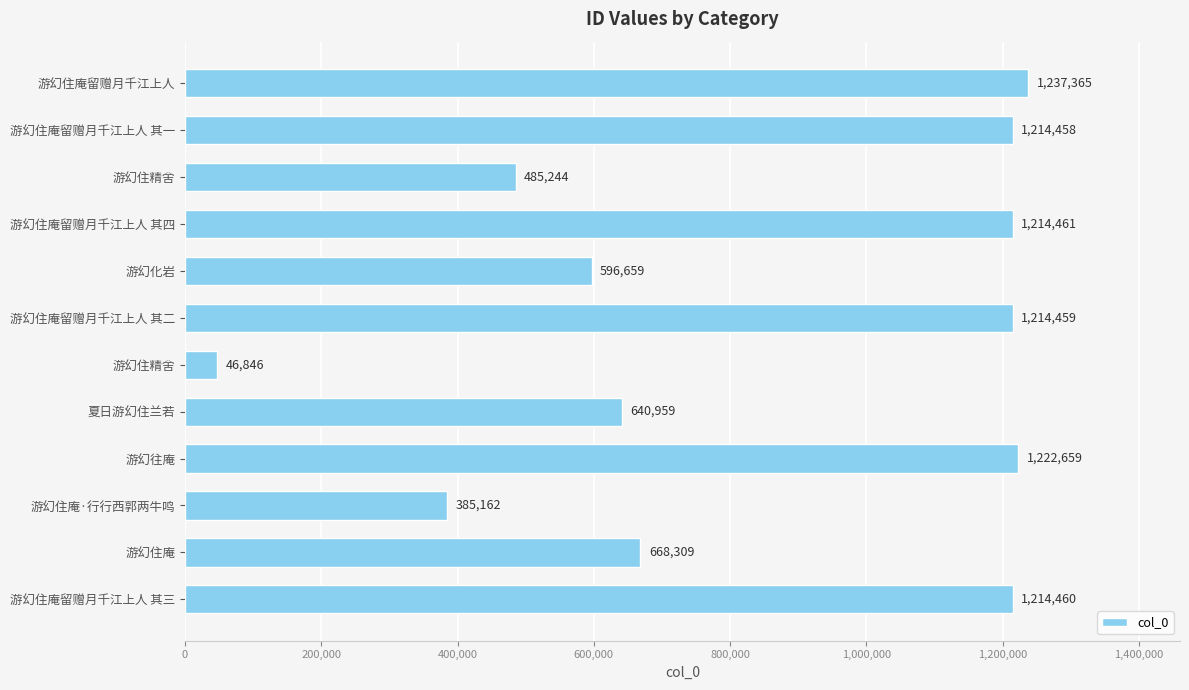

Where is the data nearest to the value 642105?

夏日游幻住兰若